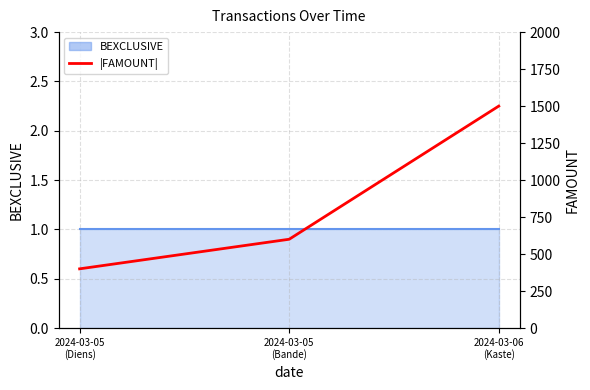

What is the change in value from 2024-03-05
(Diens) to 2024-03-05
(Bande)?

+200